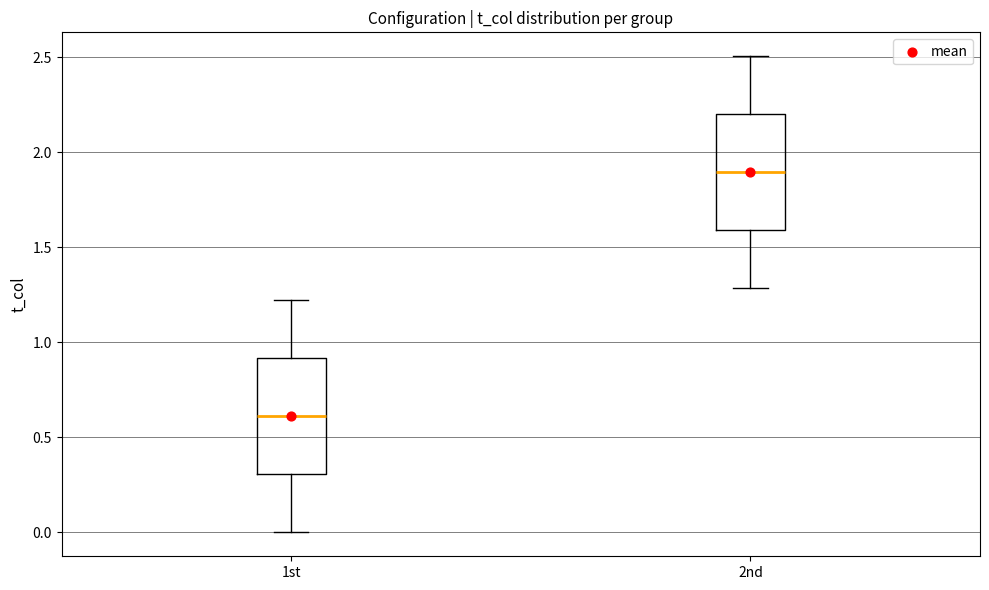

Reading left to right, read every box against the y-axis: the position of its median line, the range the box covers, and the ends of its whiskers. The values are not printed on the chart, so give them approximately, as read against the axis.

1st: median 0.6, box 0.3 to 0.9, whiskers 0.0 to 1.2
2nd: median 1.9, box 1.6 to 2.2, whiskers 1.3 to 2.5